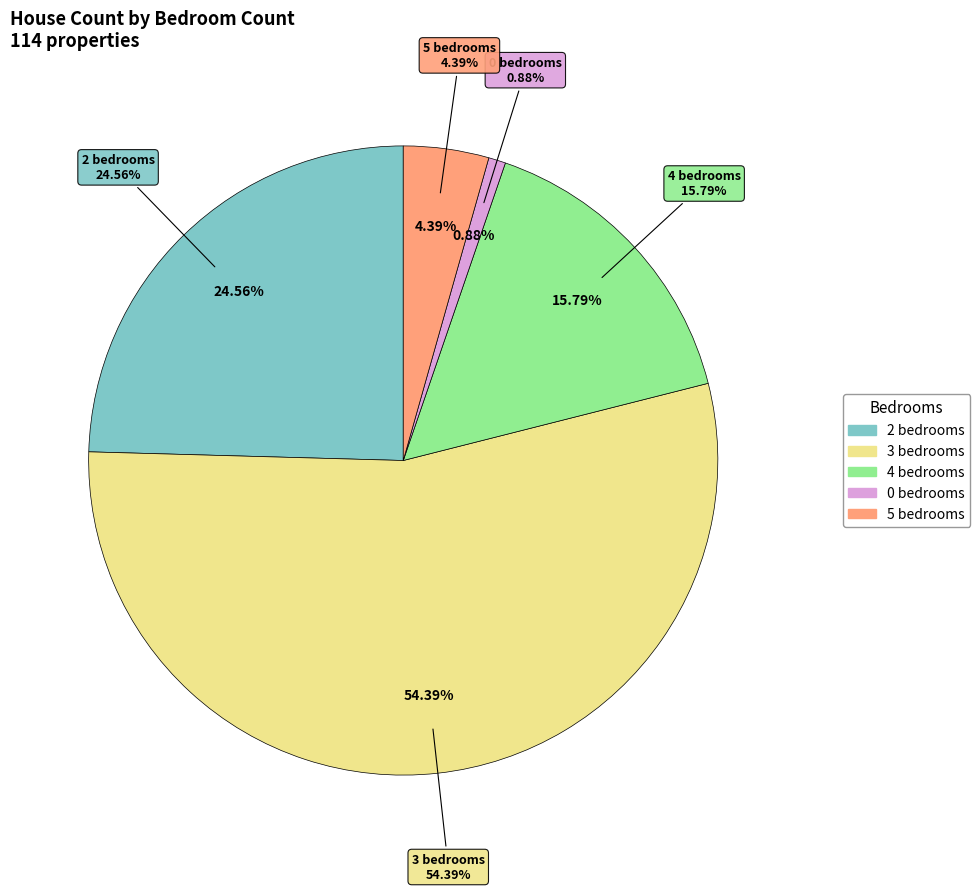

True or false: 2 bedrooms accounts for 25% of the total.

True